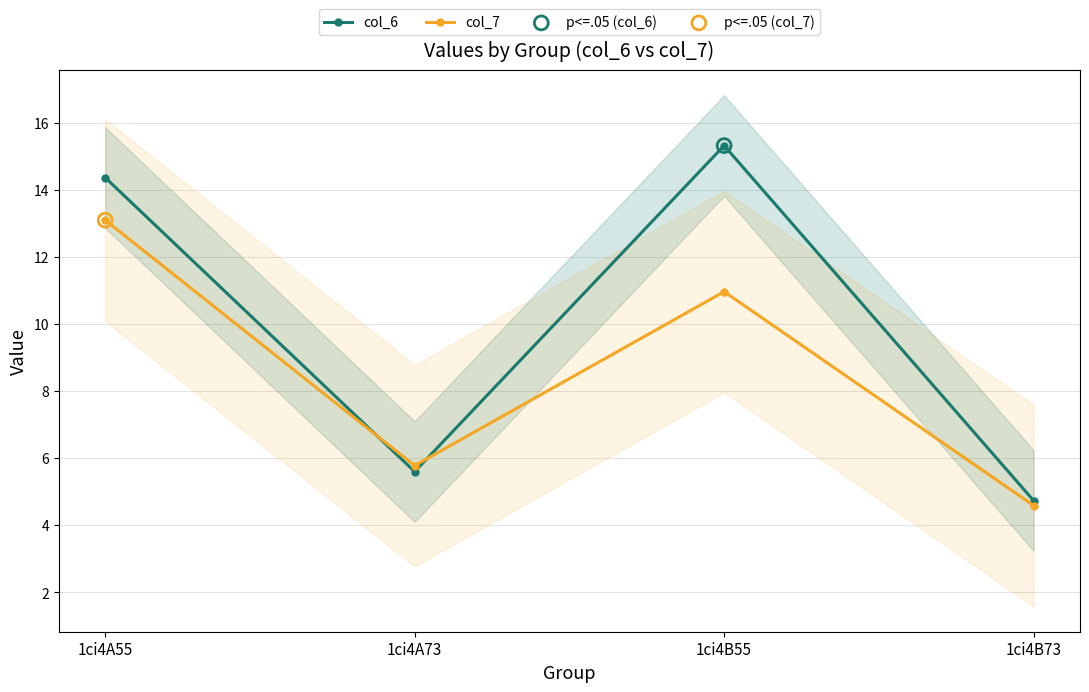

Which series contains the lowest Y value?

col_7